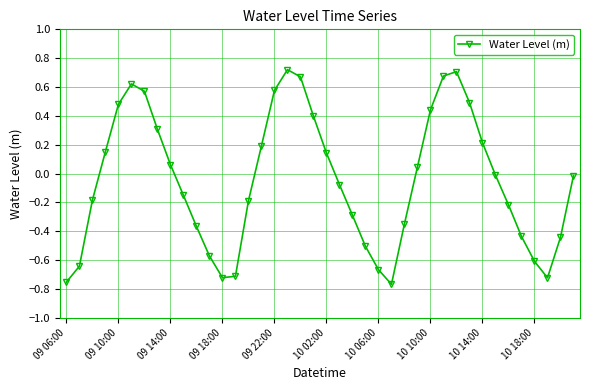

How many points are lower than both their immediate neighbors (excluding endpoints)?

3